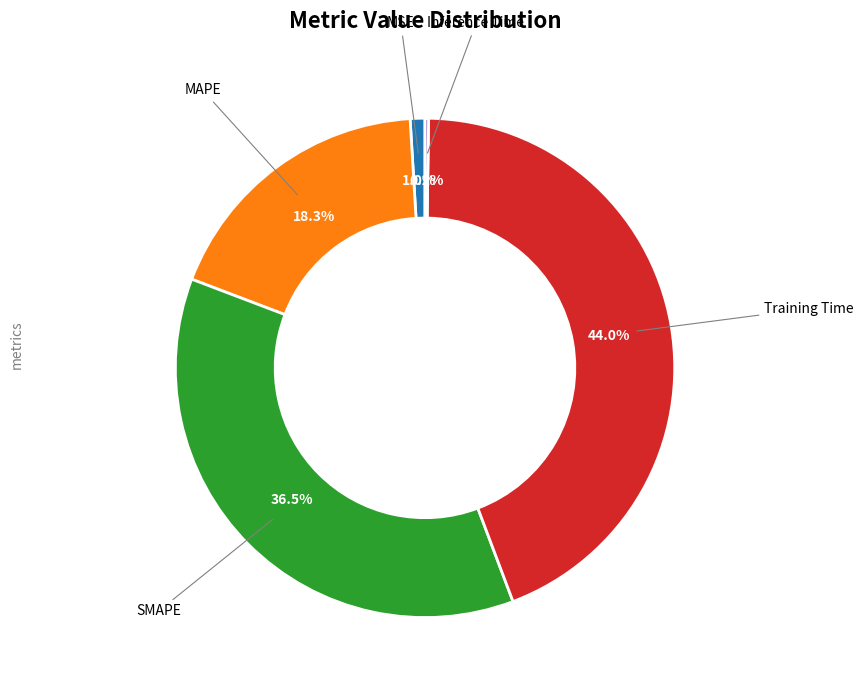

Does any single category account for the majority?

No